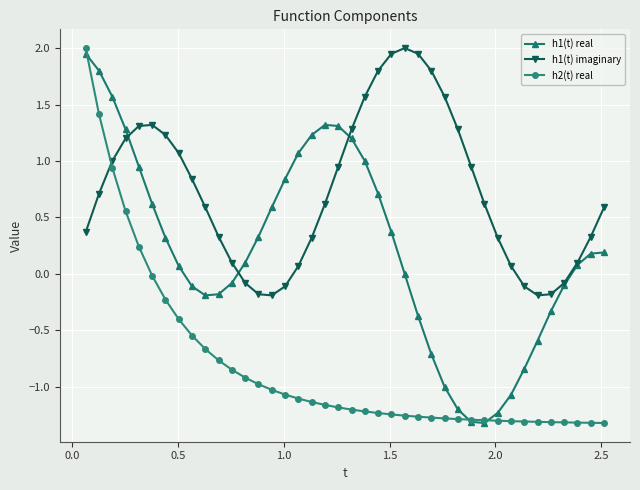

Which series has the widest spread of values?

h2(t) real